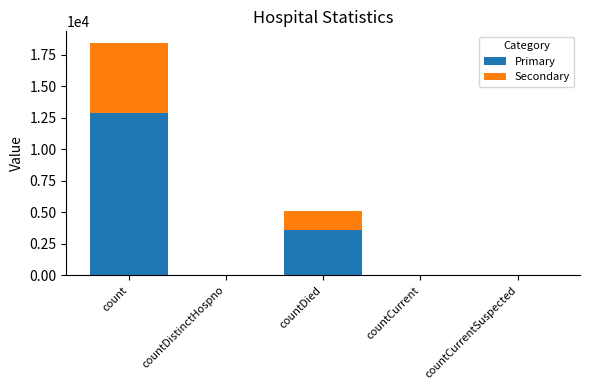

At which label is Primary closest to 6456?

countDied